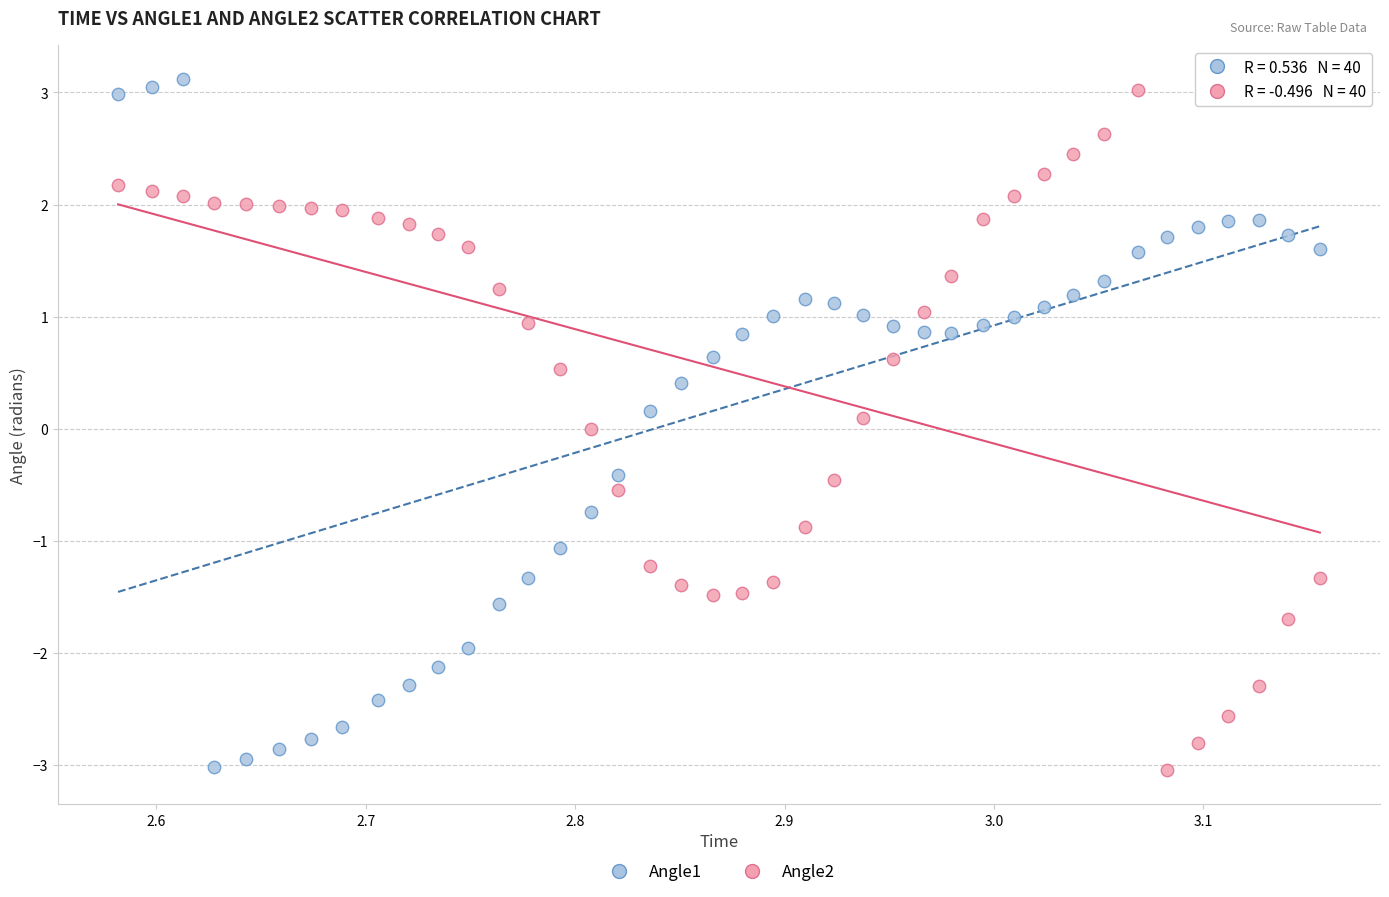

What is the X range (max minus min) for the scatter plot?

0.6